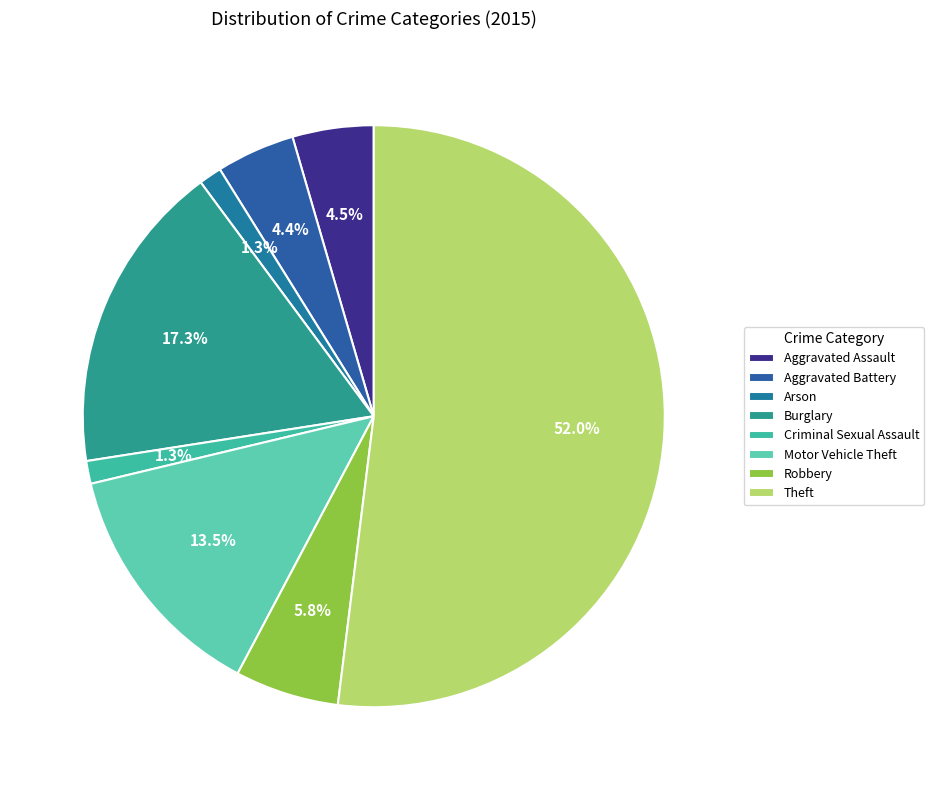

Is there any slice that represents more than half of the pie?

Yes